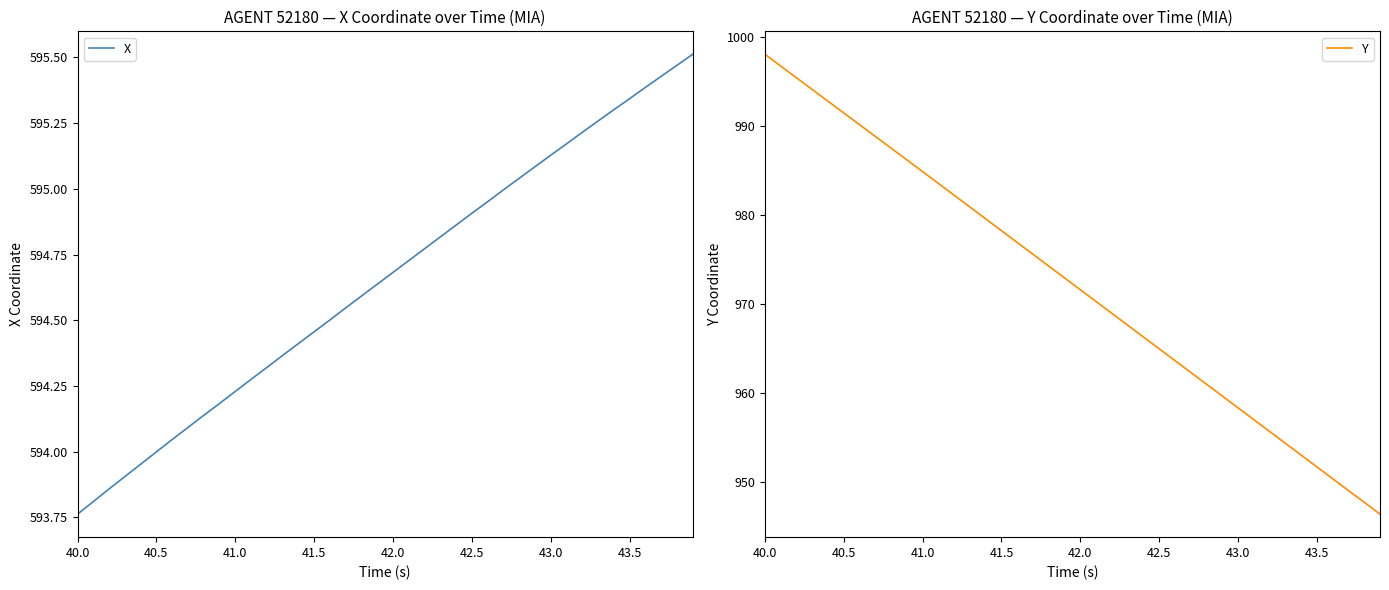

At how many categories does at least one series exceed 713?

40